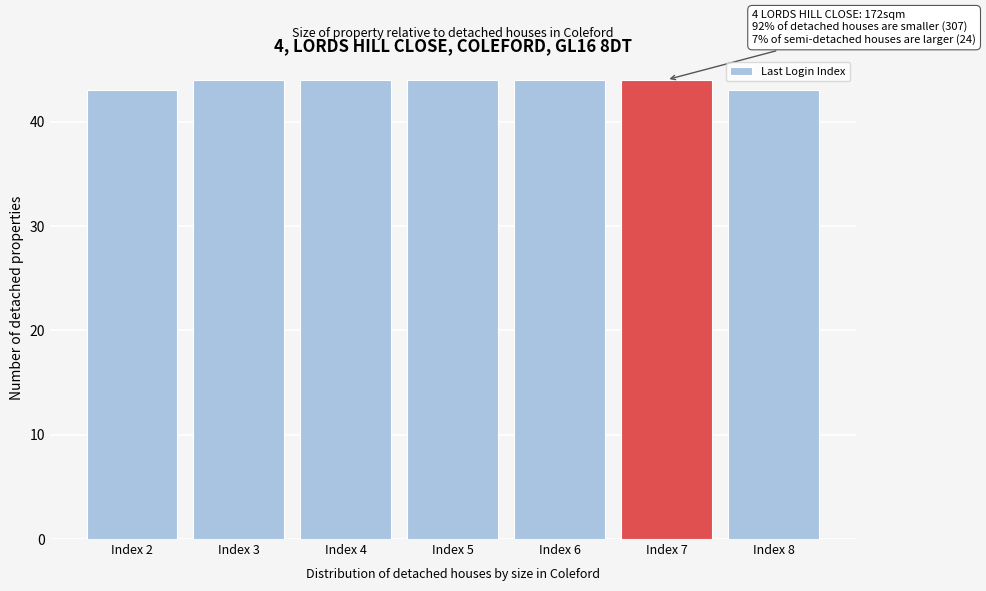

Reading right to left, transcribe all the data shown in this chart.

Index 8=43	Index 7=44	Index 6=44	Index 5=44	Index 4=44	Index 3=44	Index 2=43